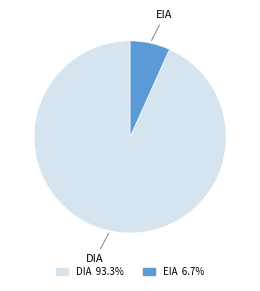

Rank the categories by value from lowest to highest.

EIA, DIA